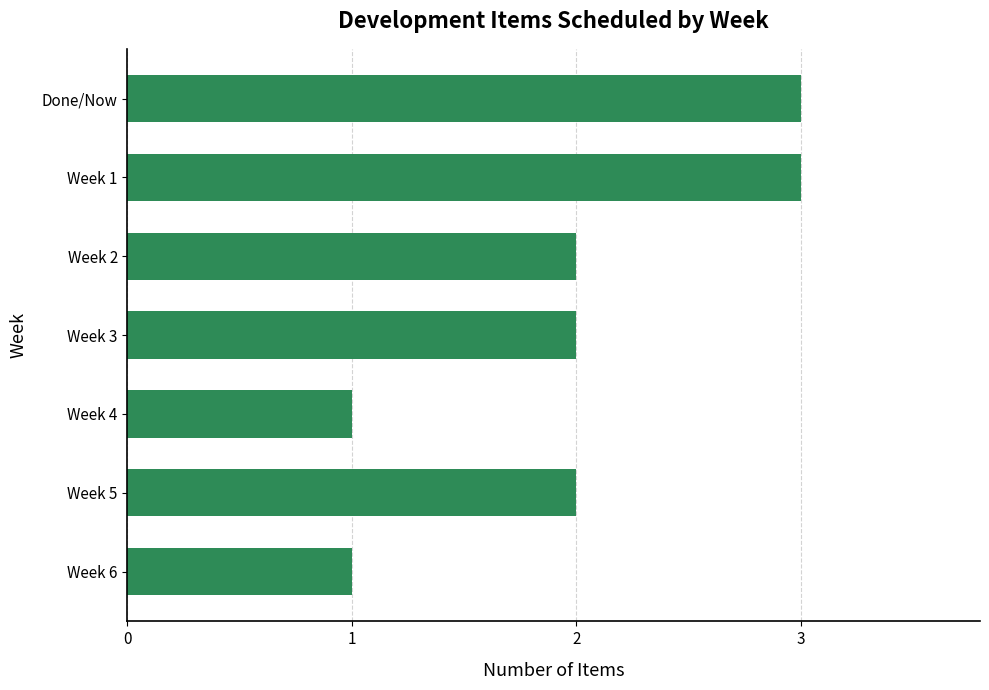

Count the number of categories in the chart.

7